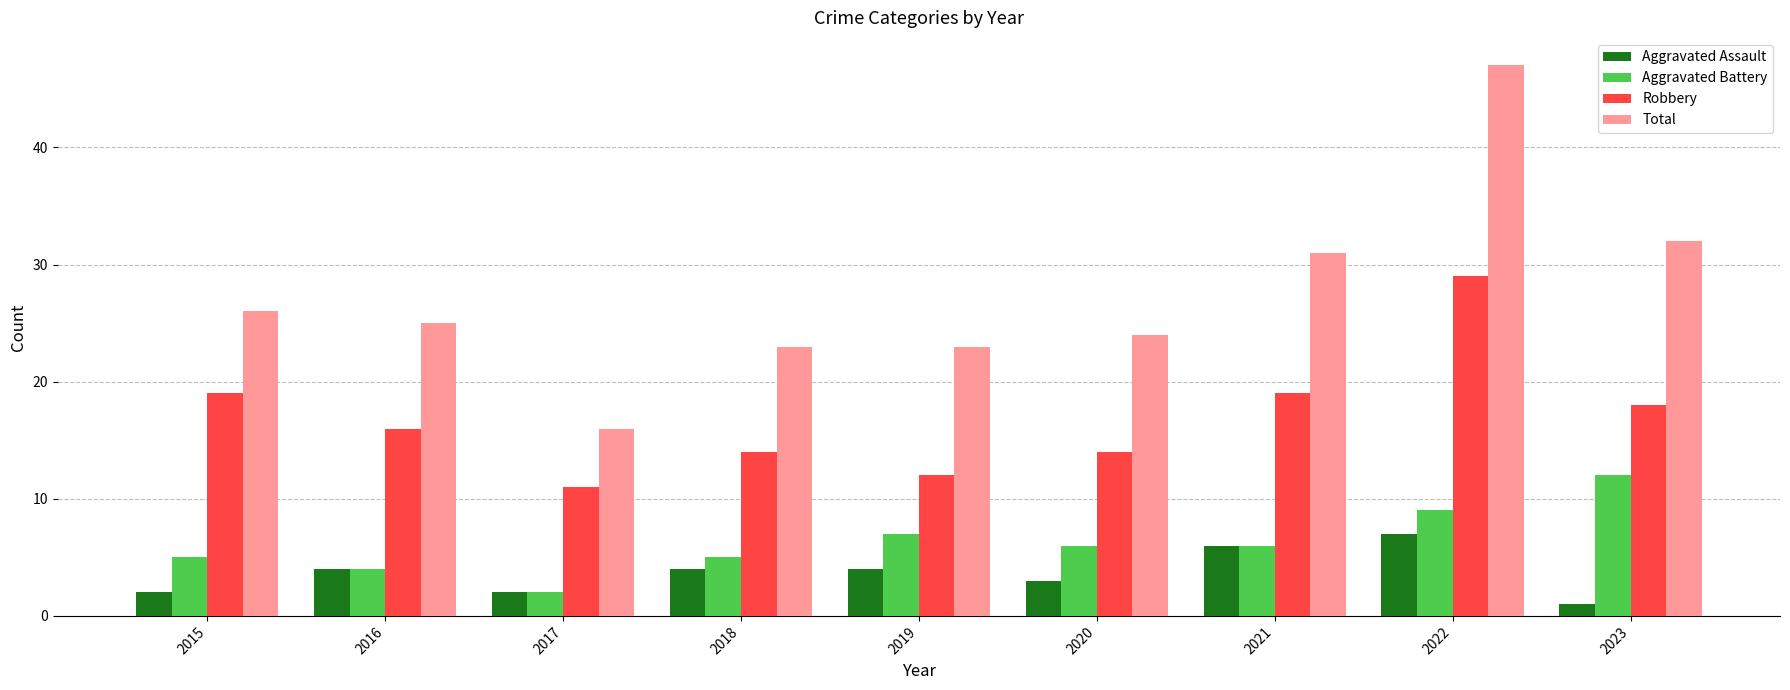

What is the difference between the highest and lowest values at 2018?

19